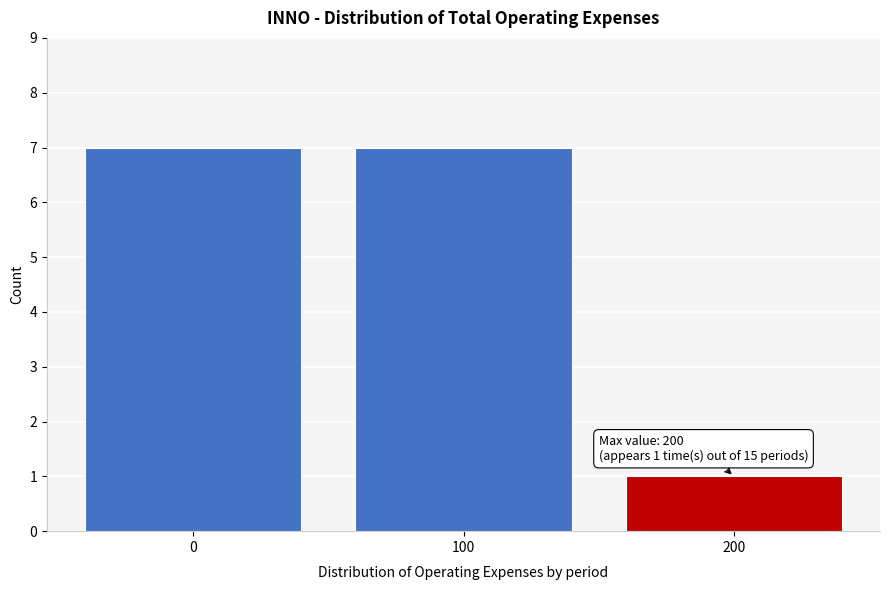

Reading left to right, transcribe all the data shown in this chart.

7	7	1